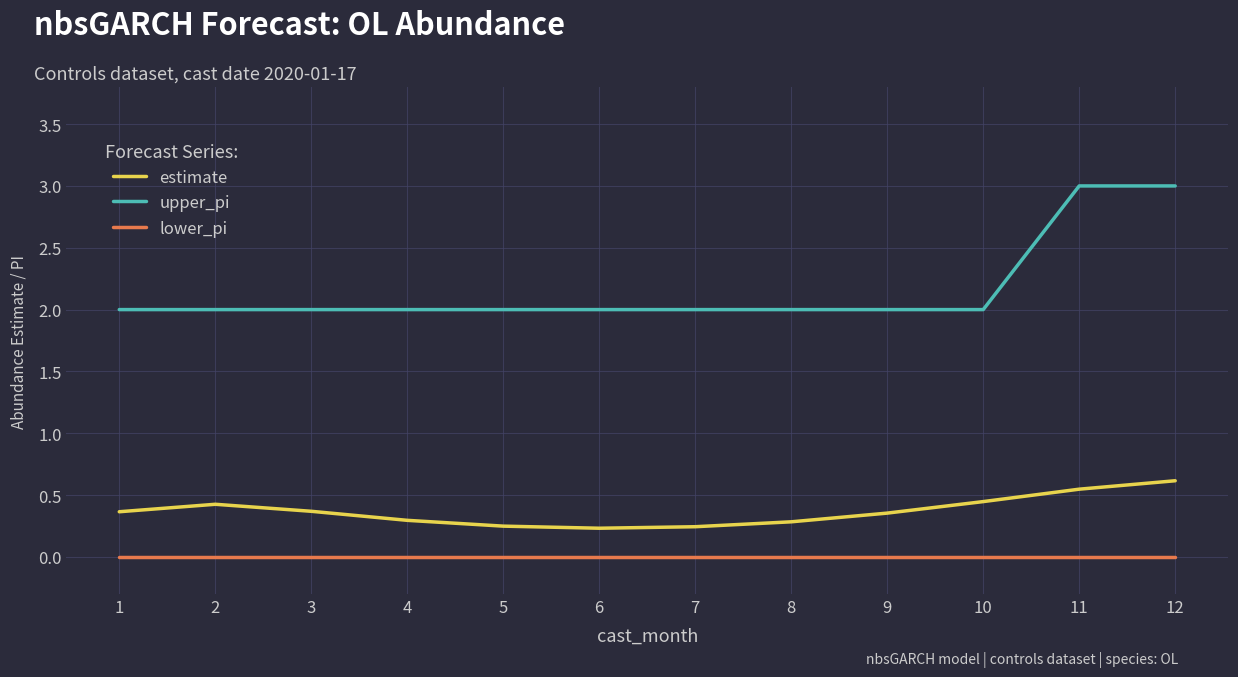

What is the difference between the maximum and second lowest values in the upper_pi series?

1.0